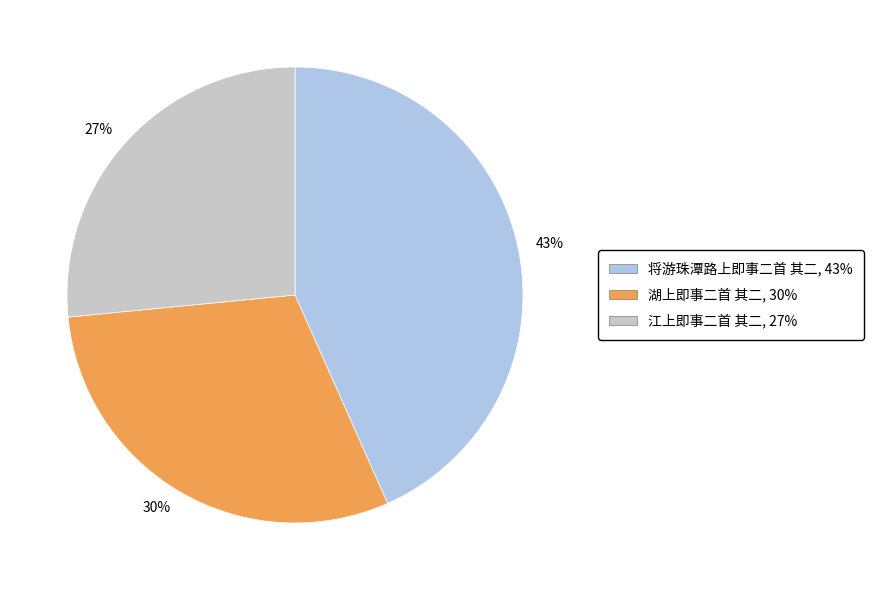

Combined, do 43% and 30% account for over 50%?

Yes